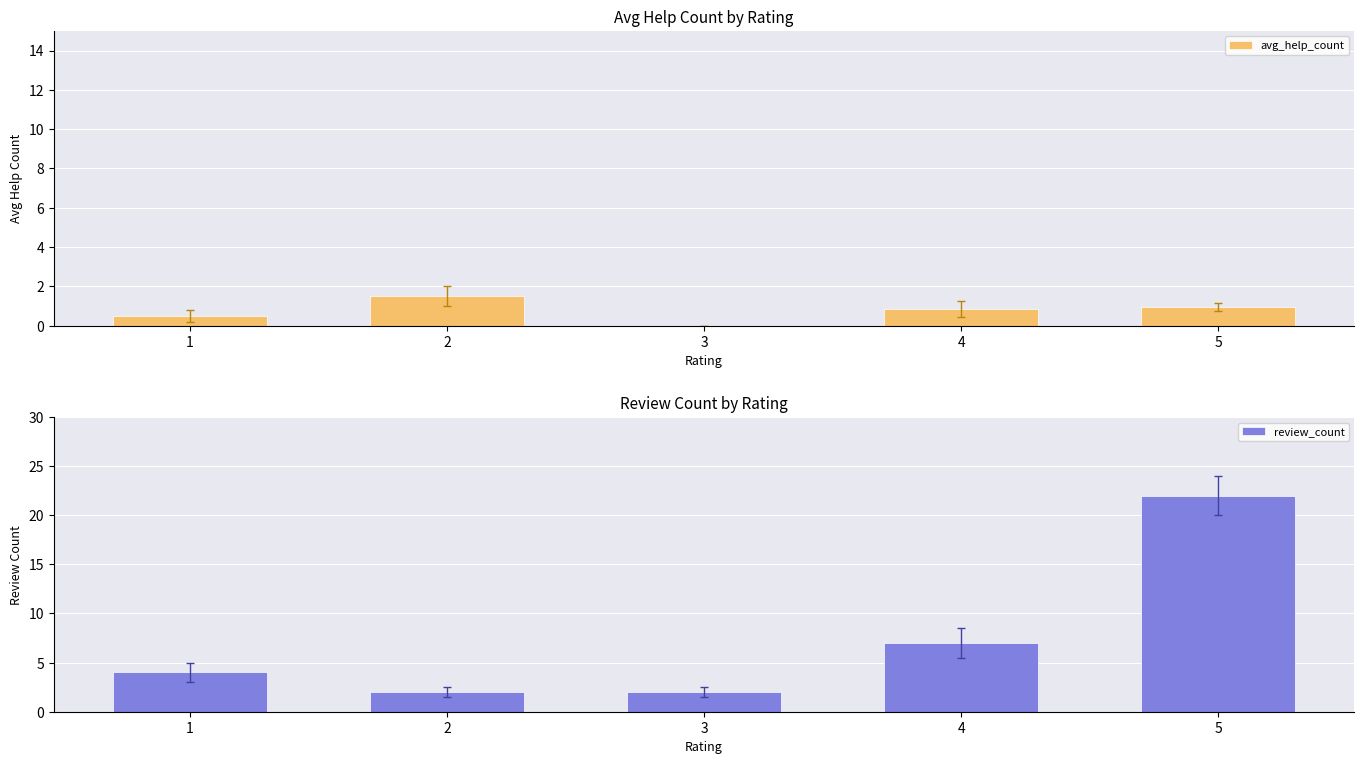

List the series in order of their peak value, lowest first.

avg_help_count, review_count